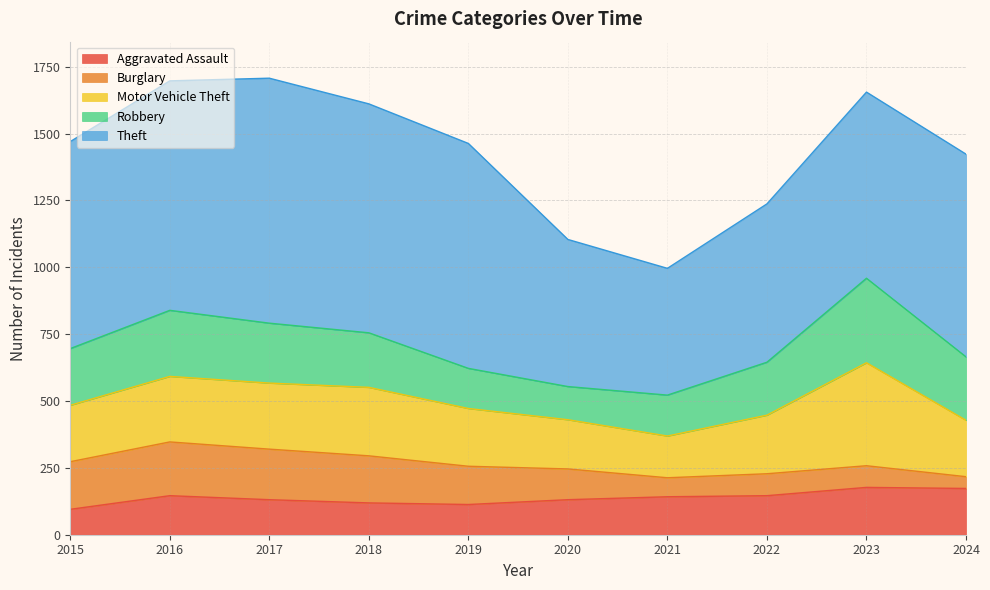

What is the difference between the maximum and minimum values in the Robbery series?

192